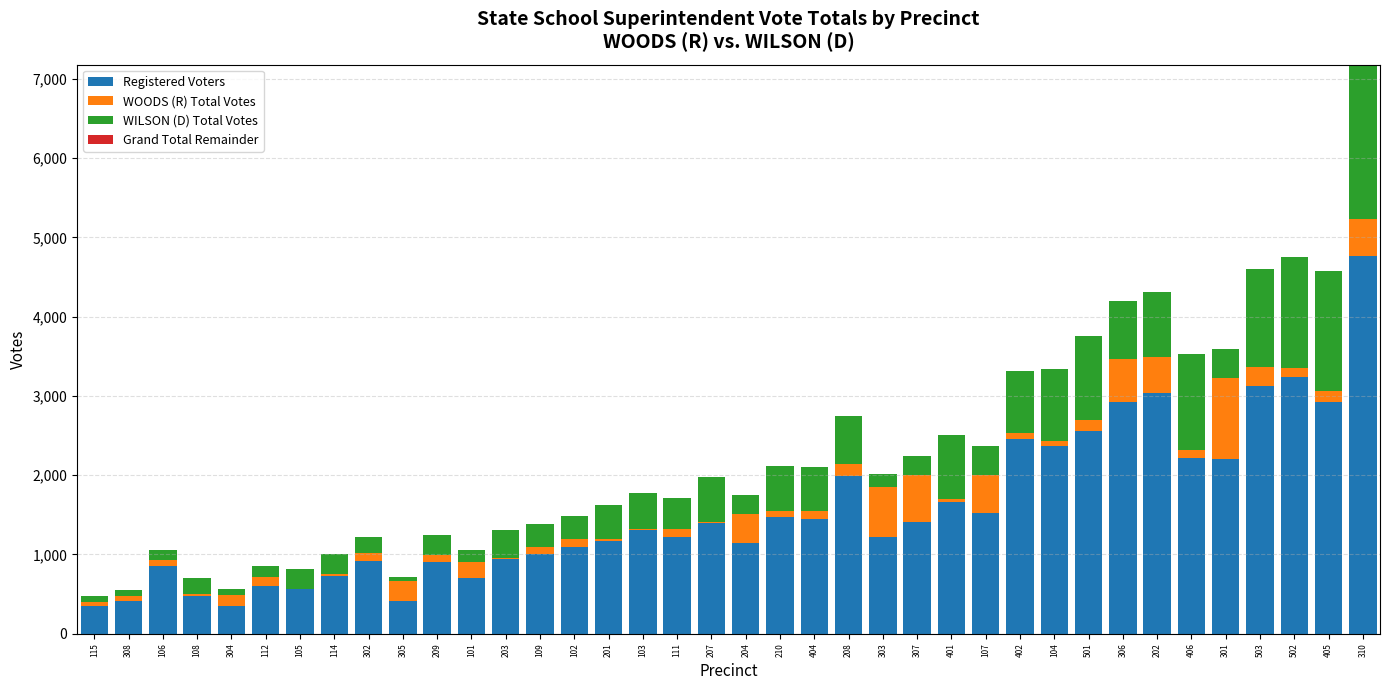

What is the highest value of the Registered Voters series?

4767